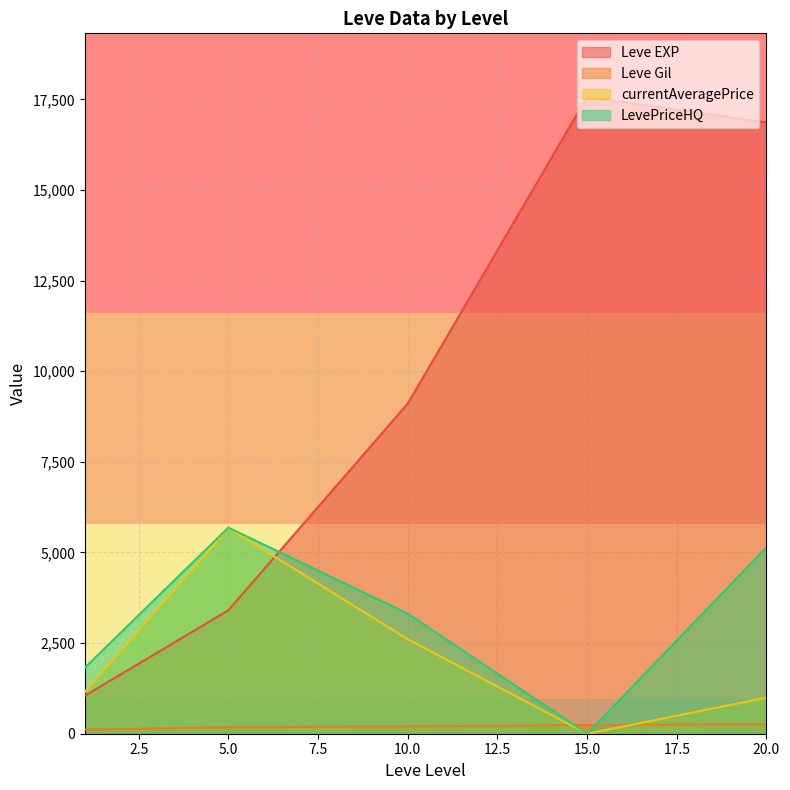

What are all the series names shown in the legend?

Leve EXP, Leve Gil, currentAveragePrice, LevePriceHQ